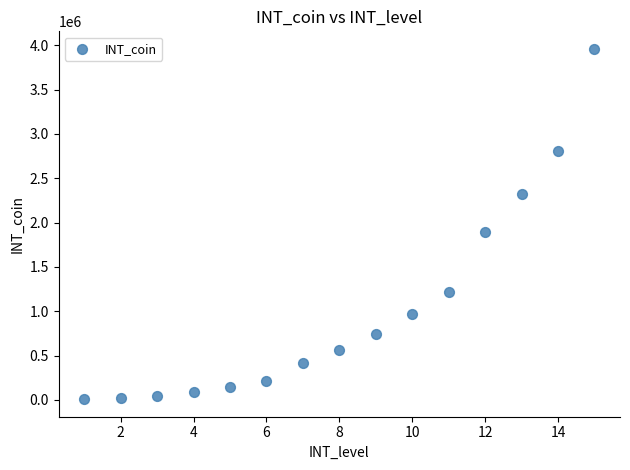

What is the range of Y values (max minus min)?

3953200